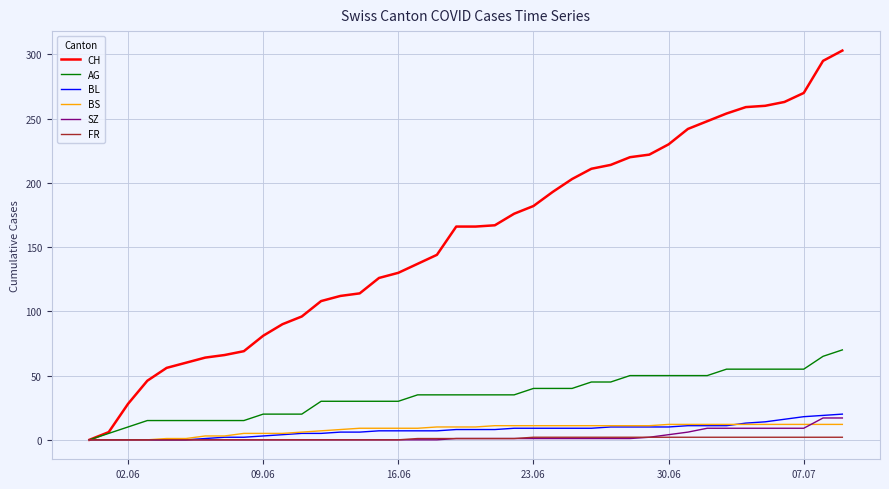

What is the difference between the maximum and minimum values in the BL series?

20